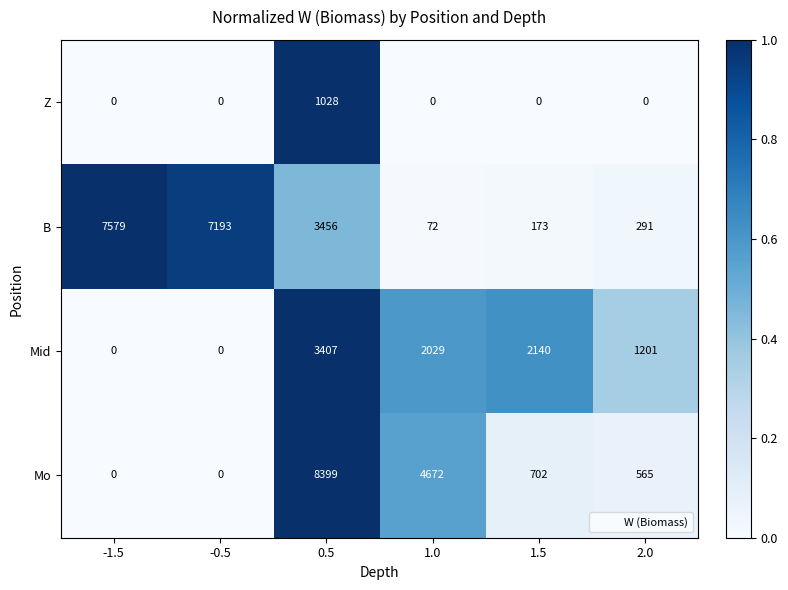

What is the sum of the B values at 1.5 and -1.5?

7752